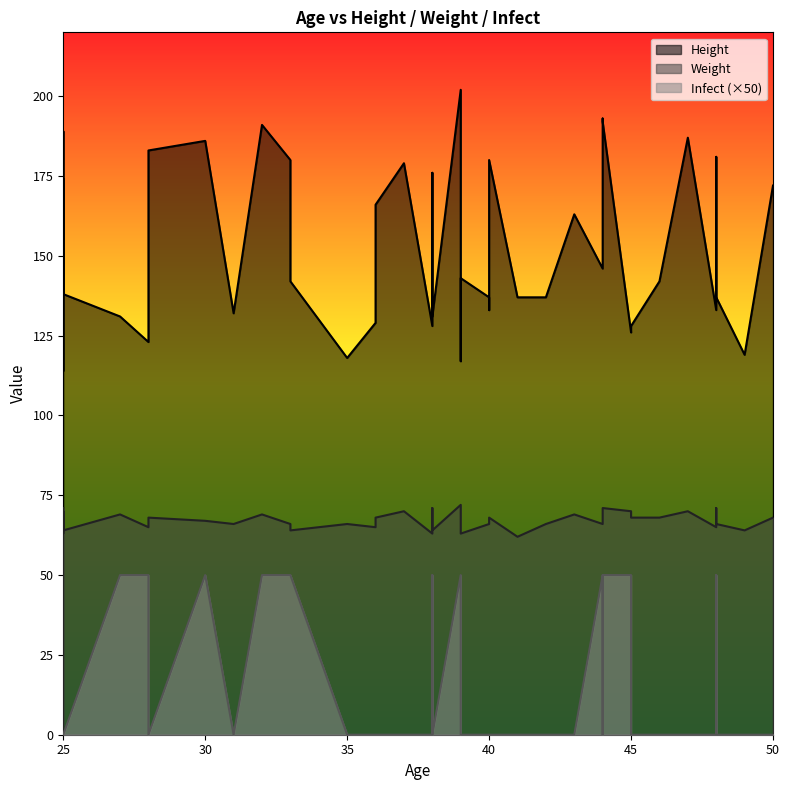

What is the label of the 22nd point from the right?

37